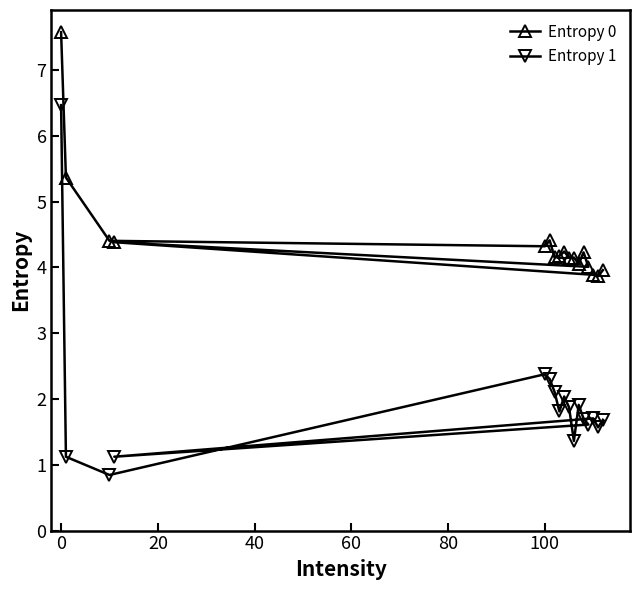

What is the difference between the second highest and second lowest values in the Entropy 1 series?

1.3